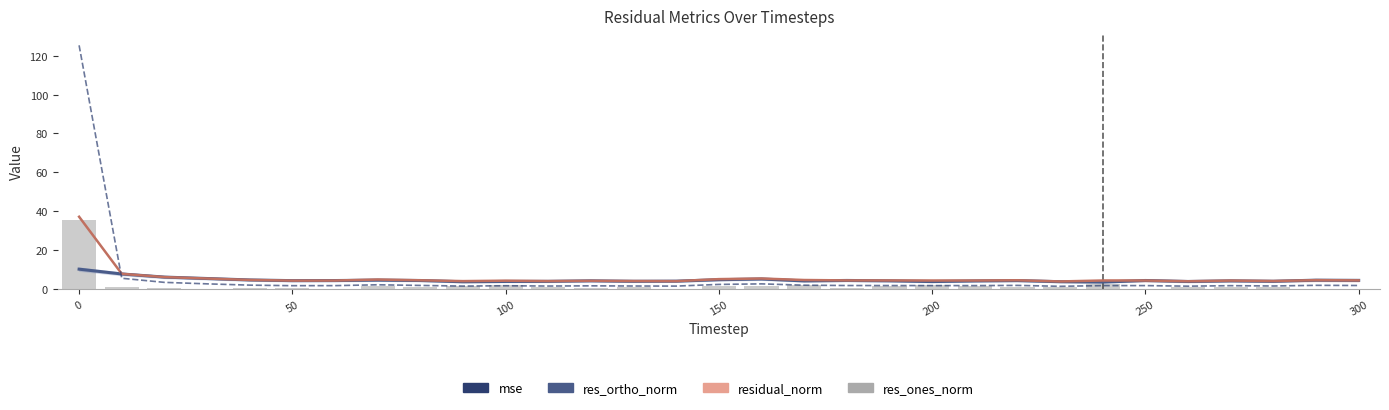

Rank the series by their maximum value, from lowest to highest.

res_ortho_norm, res_ones_norm, residual_norm, mse